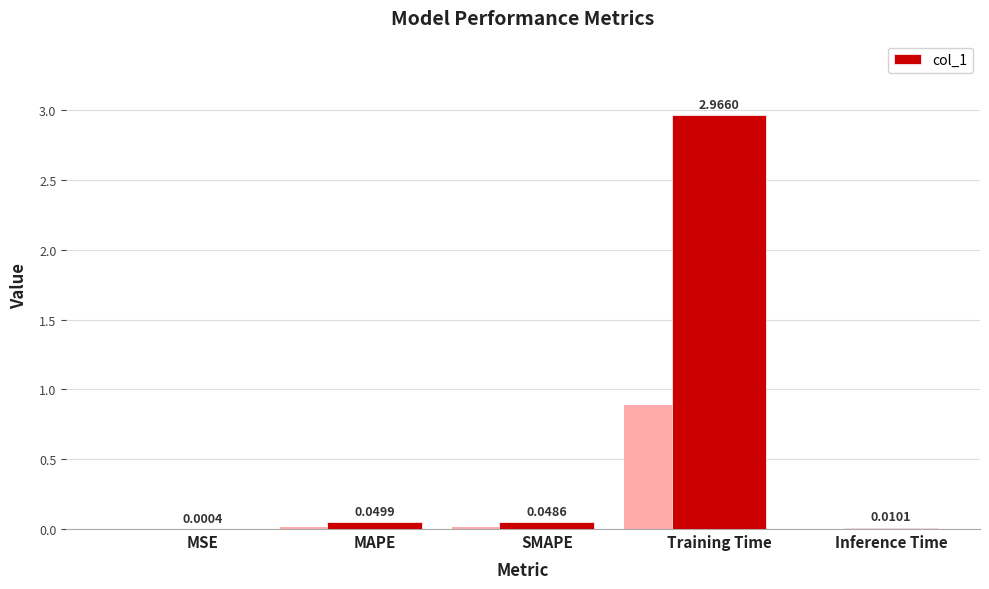

What position from the right is Inference Time?

1